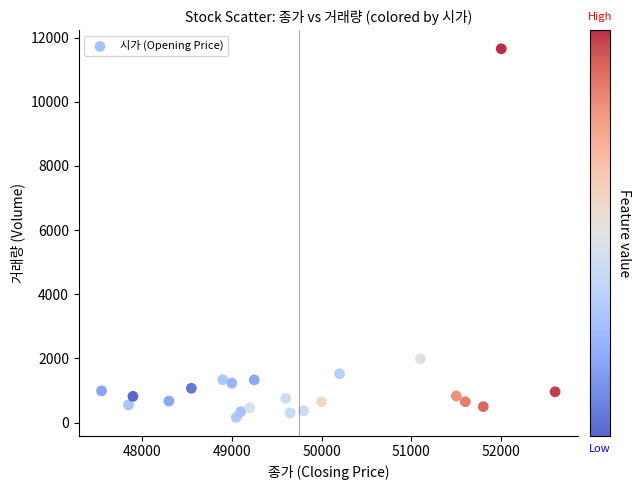

What is the range of X values (max minus min)?

5050